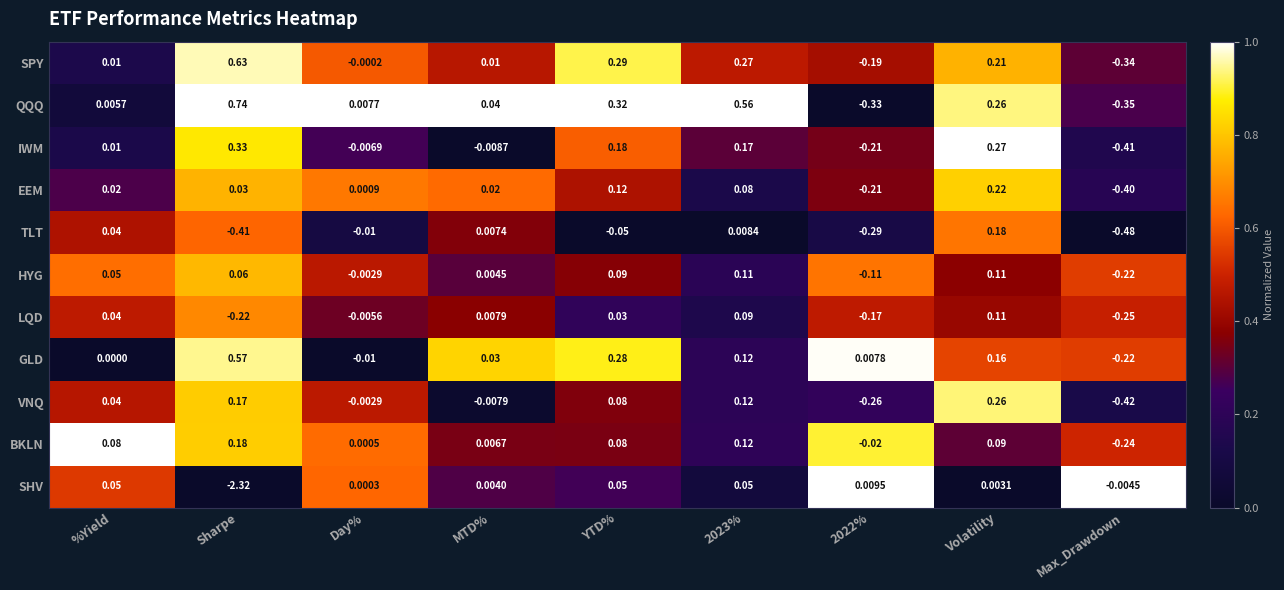

Which series changed the most between %Yield and Day%?

BKLN